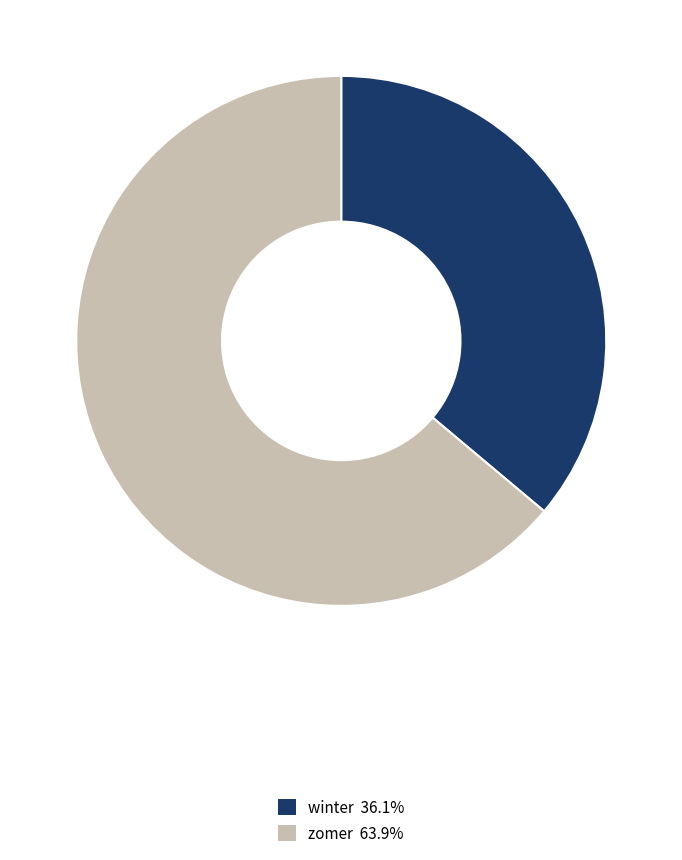

Does zomer represent more than half of the total?

Yes